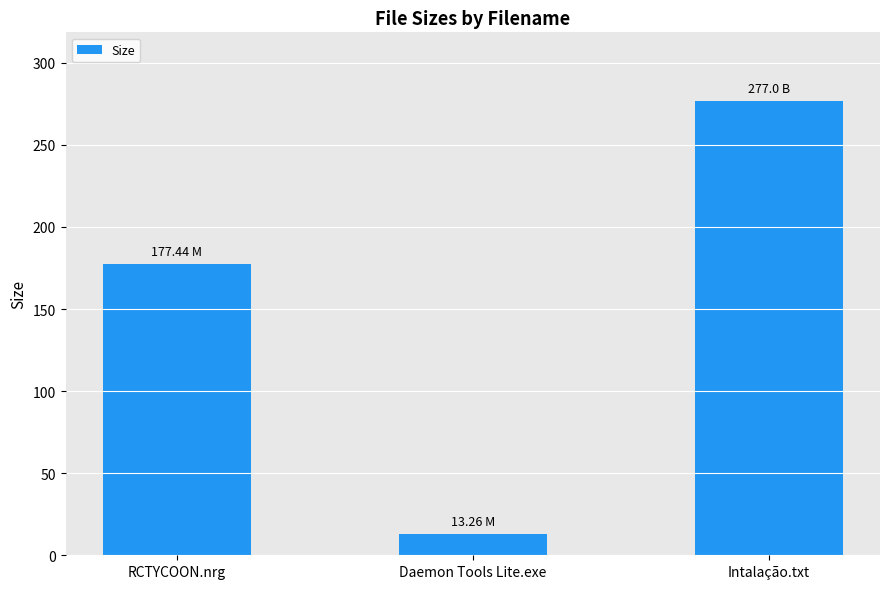

At which label is the value closest to 145?

RCTYCOON.nrg